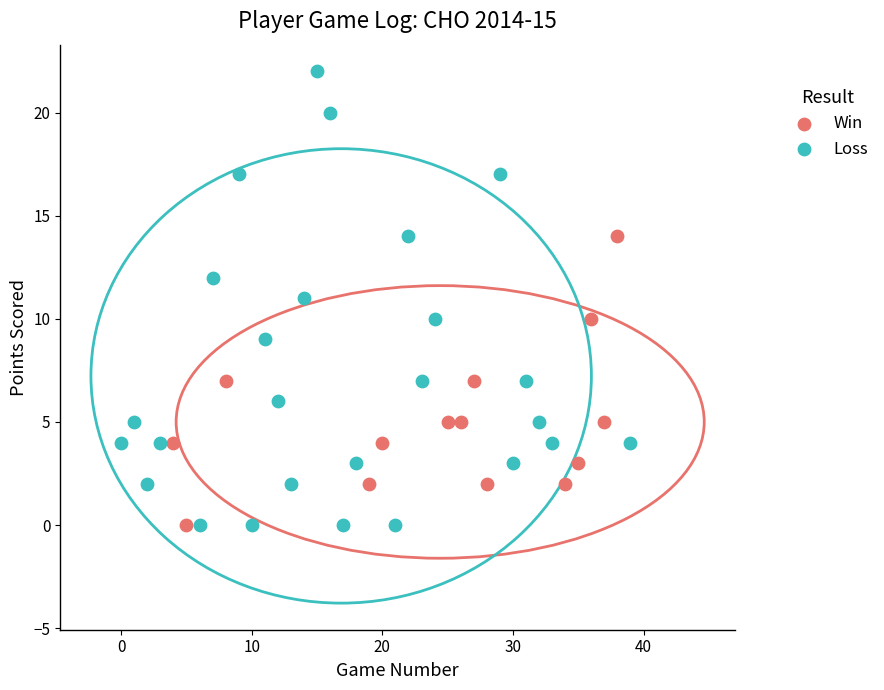

What are all the series names shown in the legend?

Win, Loss